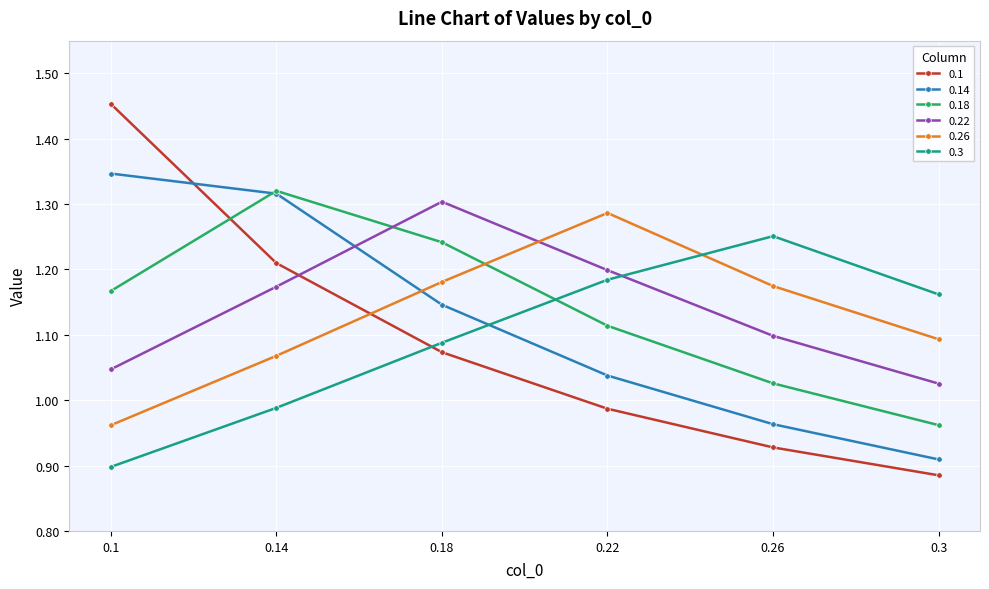

What is the difference between the second highest and second lowest values in the 0.26 series?

0.1